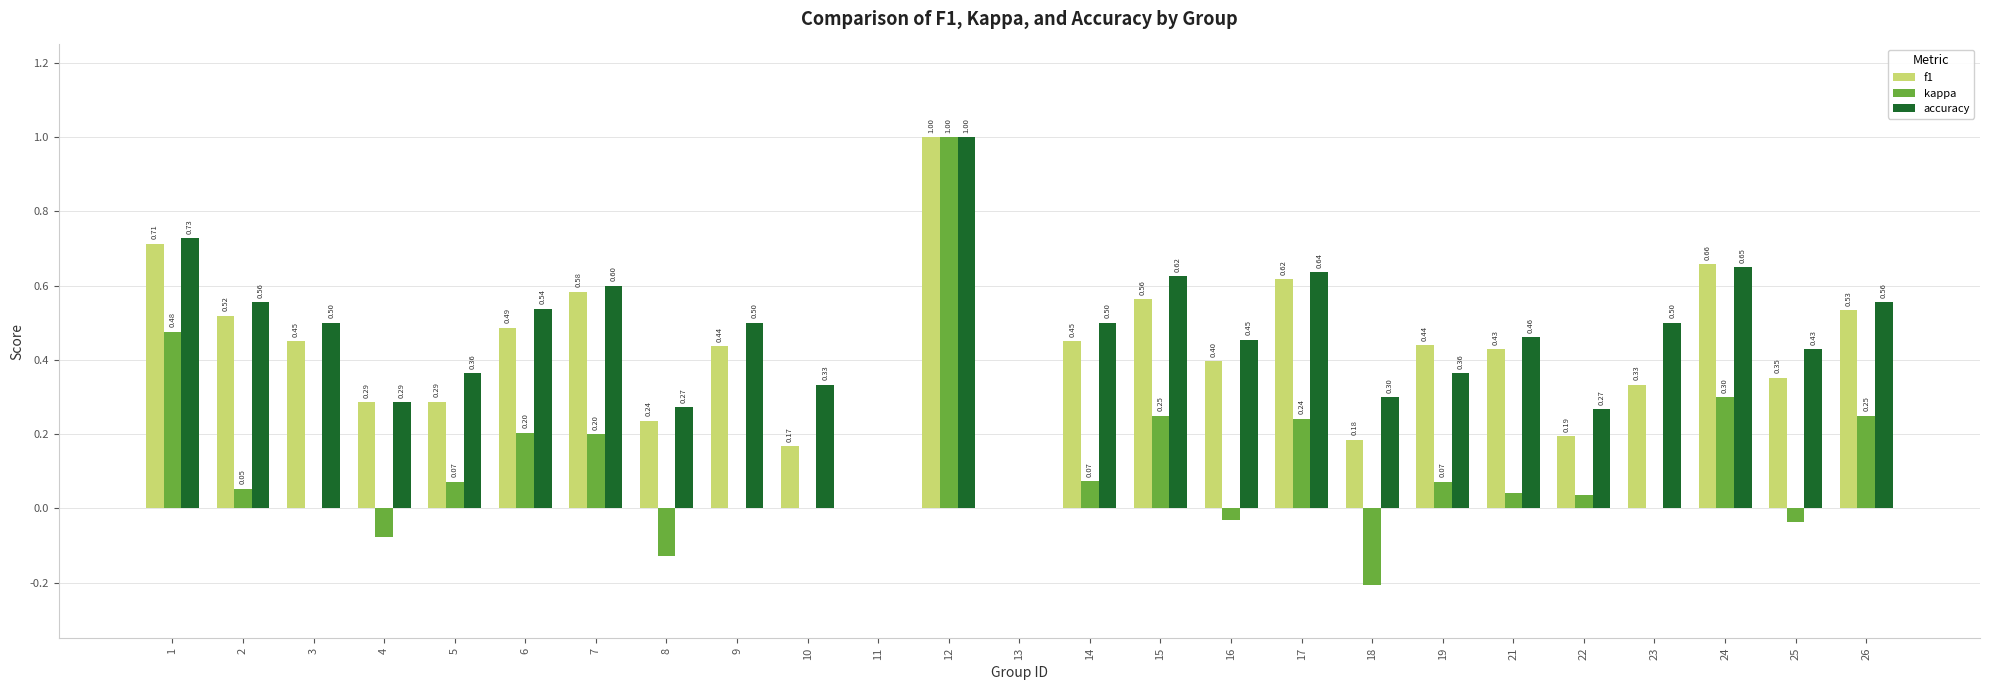

What are all the series names shown in the legend?

f1, kappa, accuracy